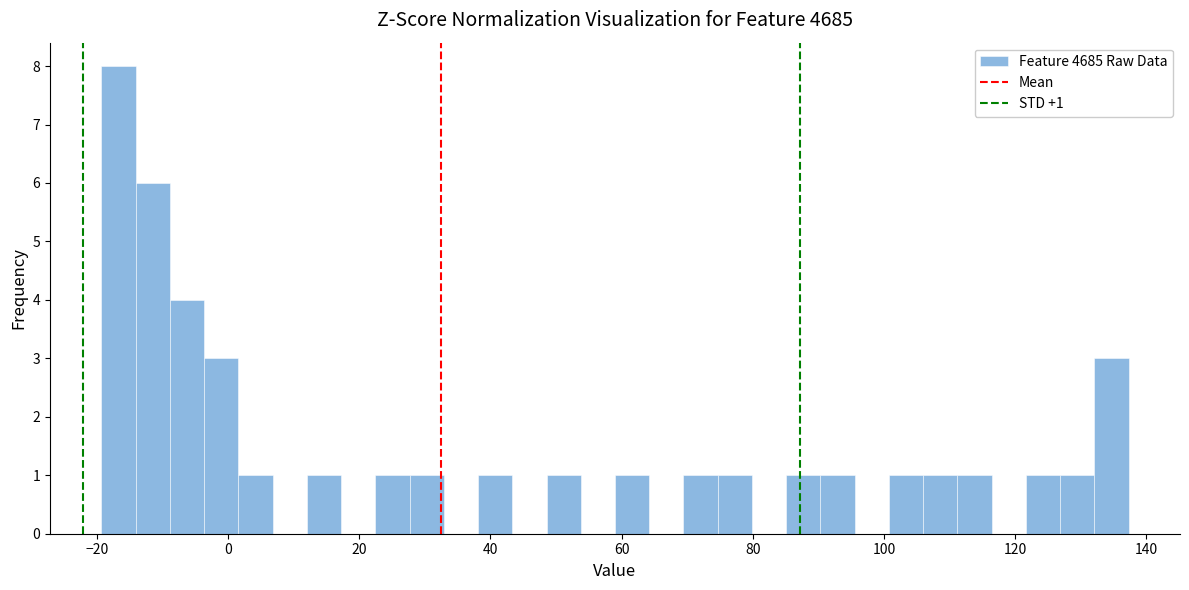

Read against the x-axis, roughly where is the centre of the tallest bar?

-16